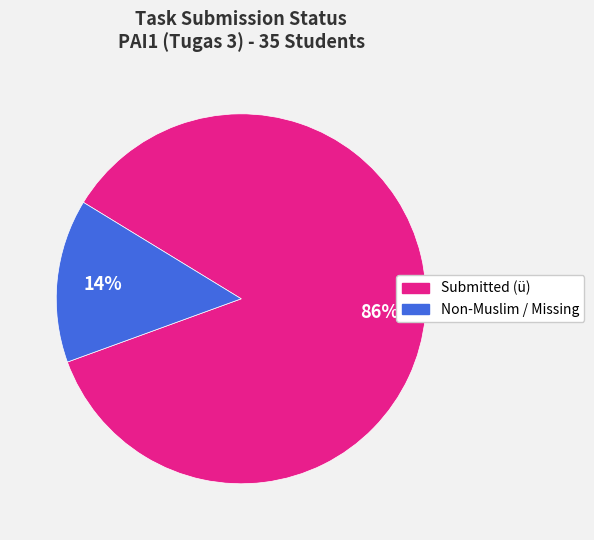

Does any single category account for the majority?

Yes